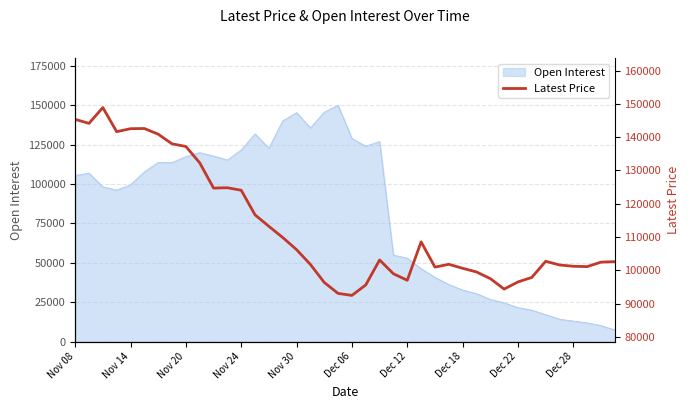

Does the chart display data point markers on the line(s)?

No